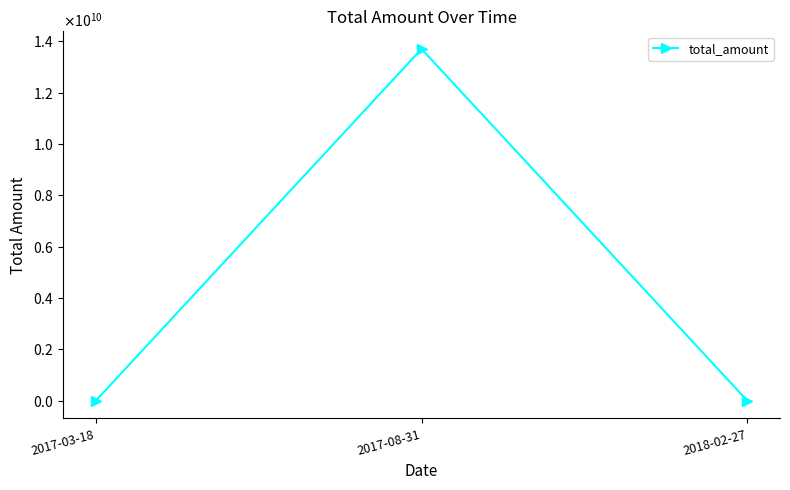

Does the chart have visible grid lines?

No